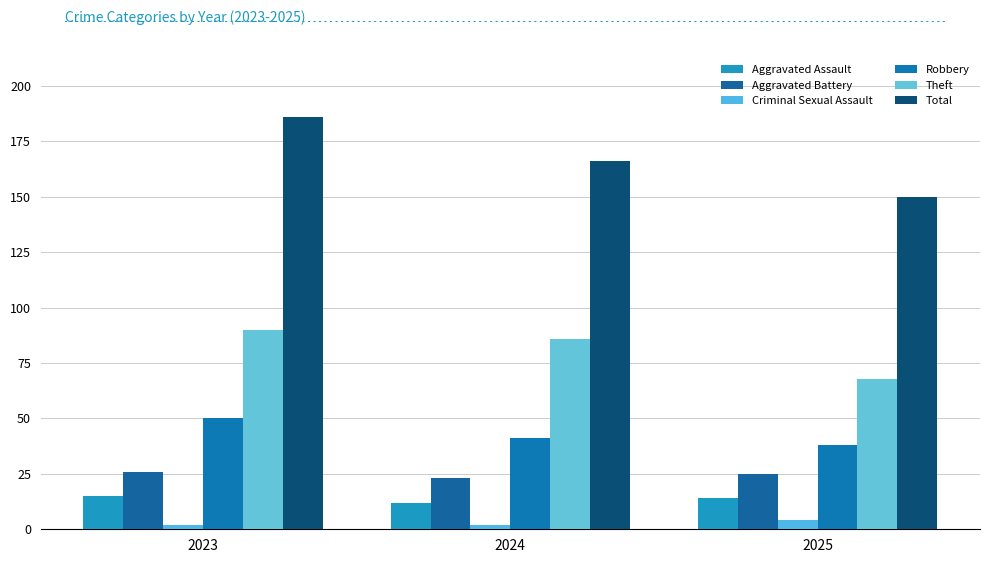

What is the average value of the Aggravated Battery series?

25